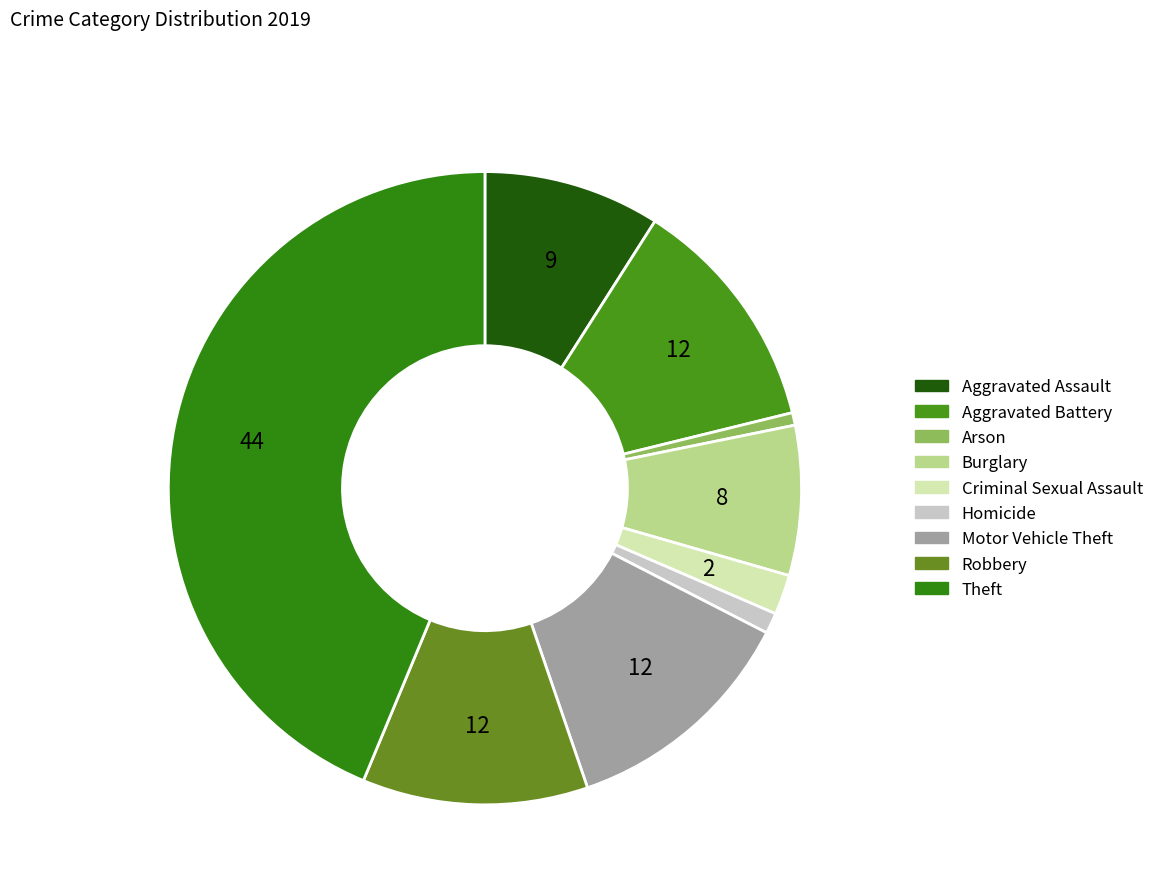

Does any single category account for the majority?

No